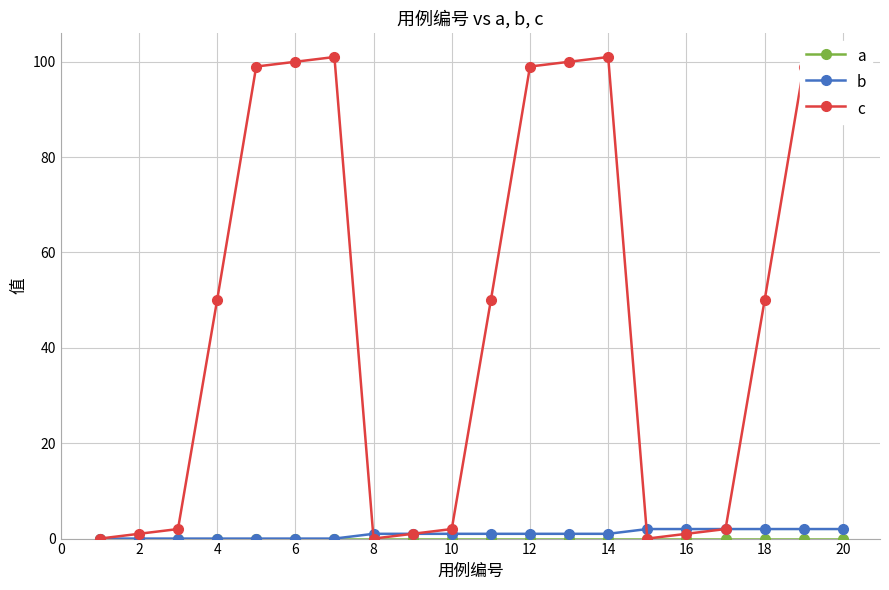

What is the greatest value displayed?

101